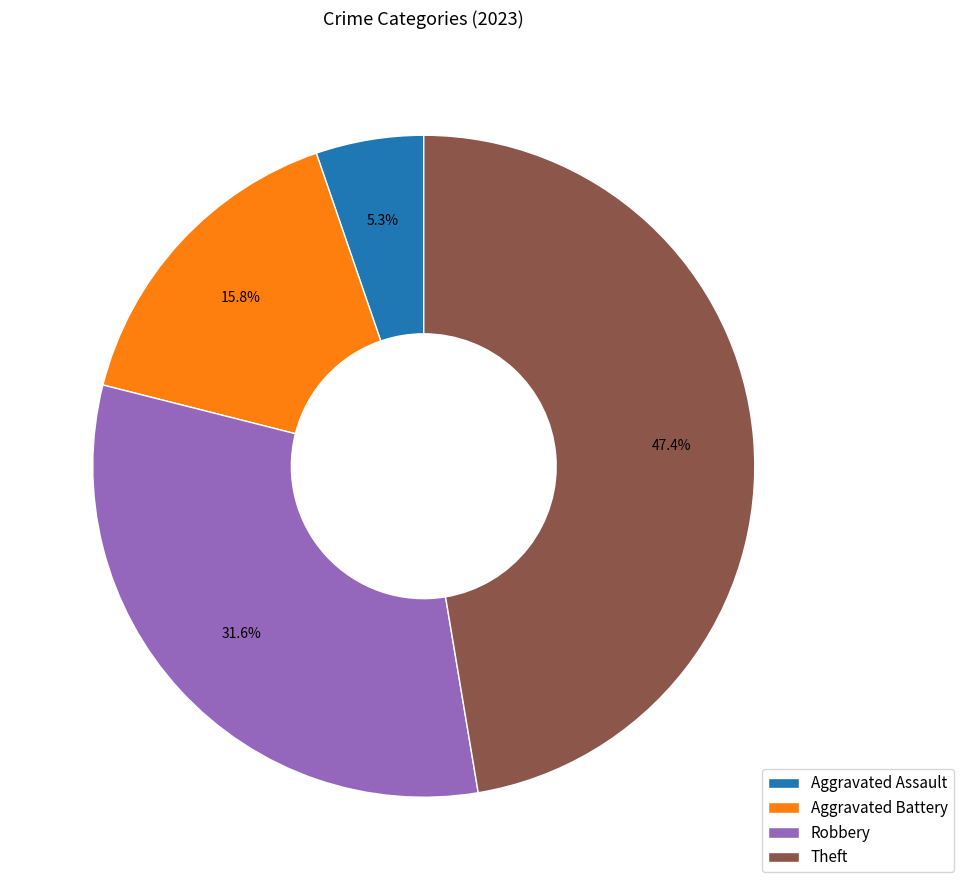

Count the number of slices in the pie.

4